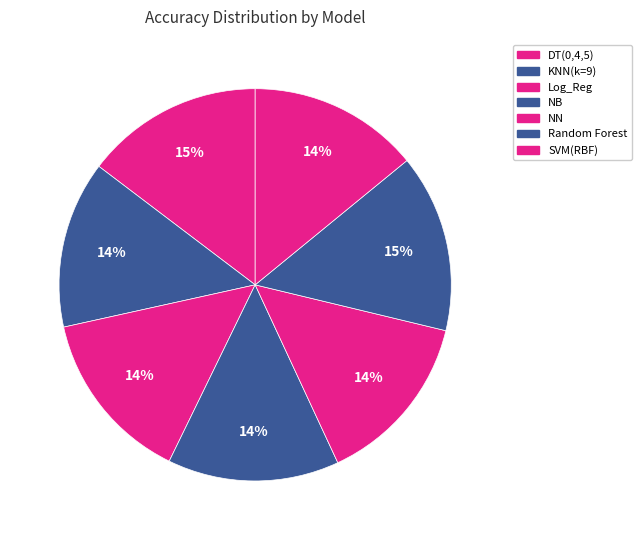

Is there a majority slice in this chart?

No